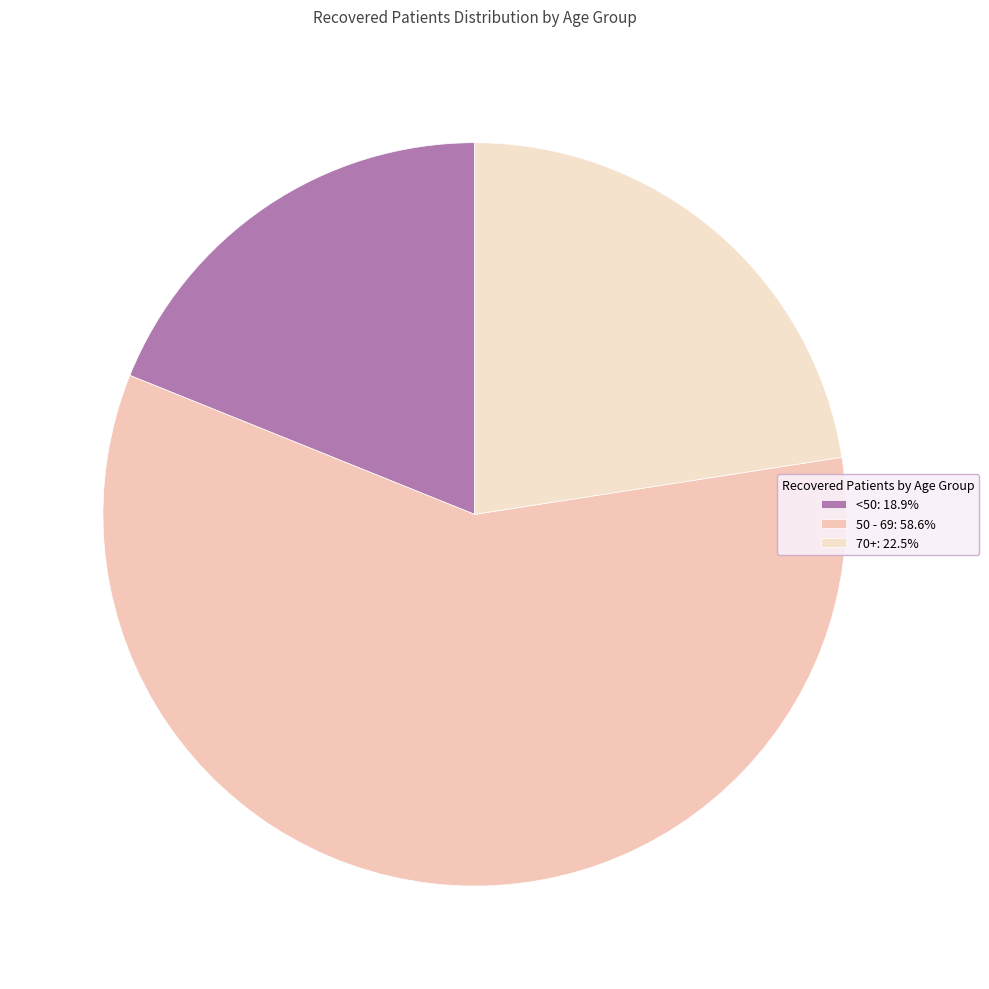

How many slices are in this pie chart?

3